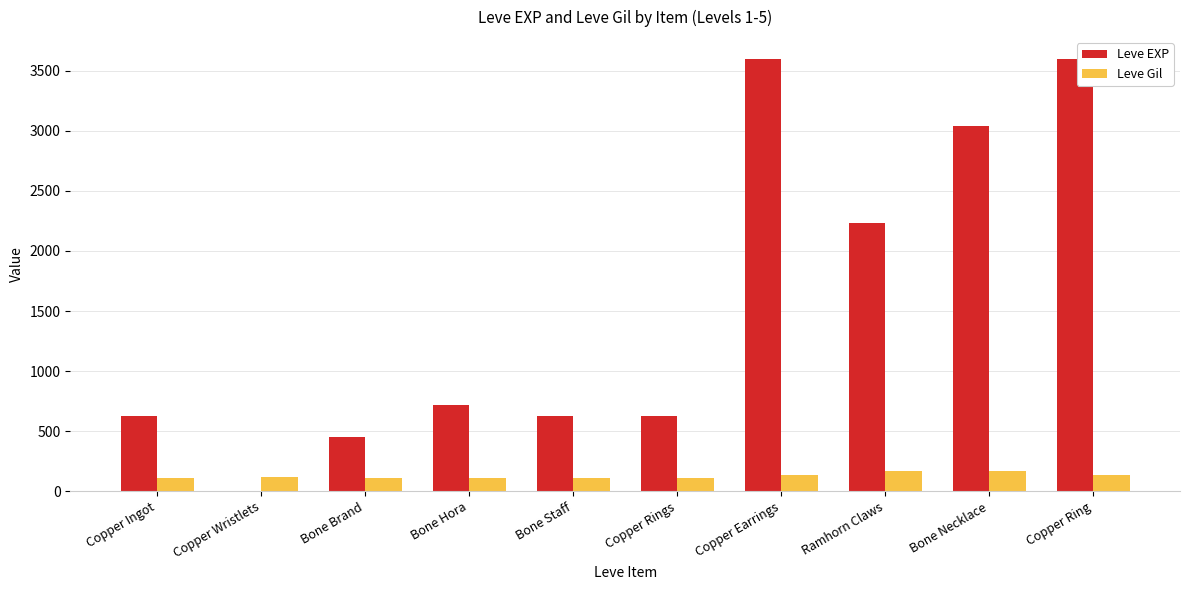

What is the sum of all Leve Gil values?

1295